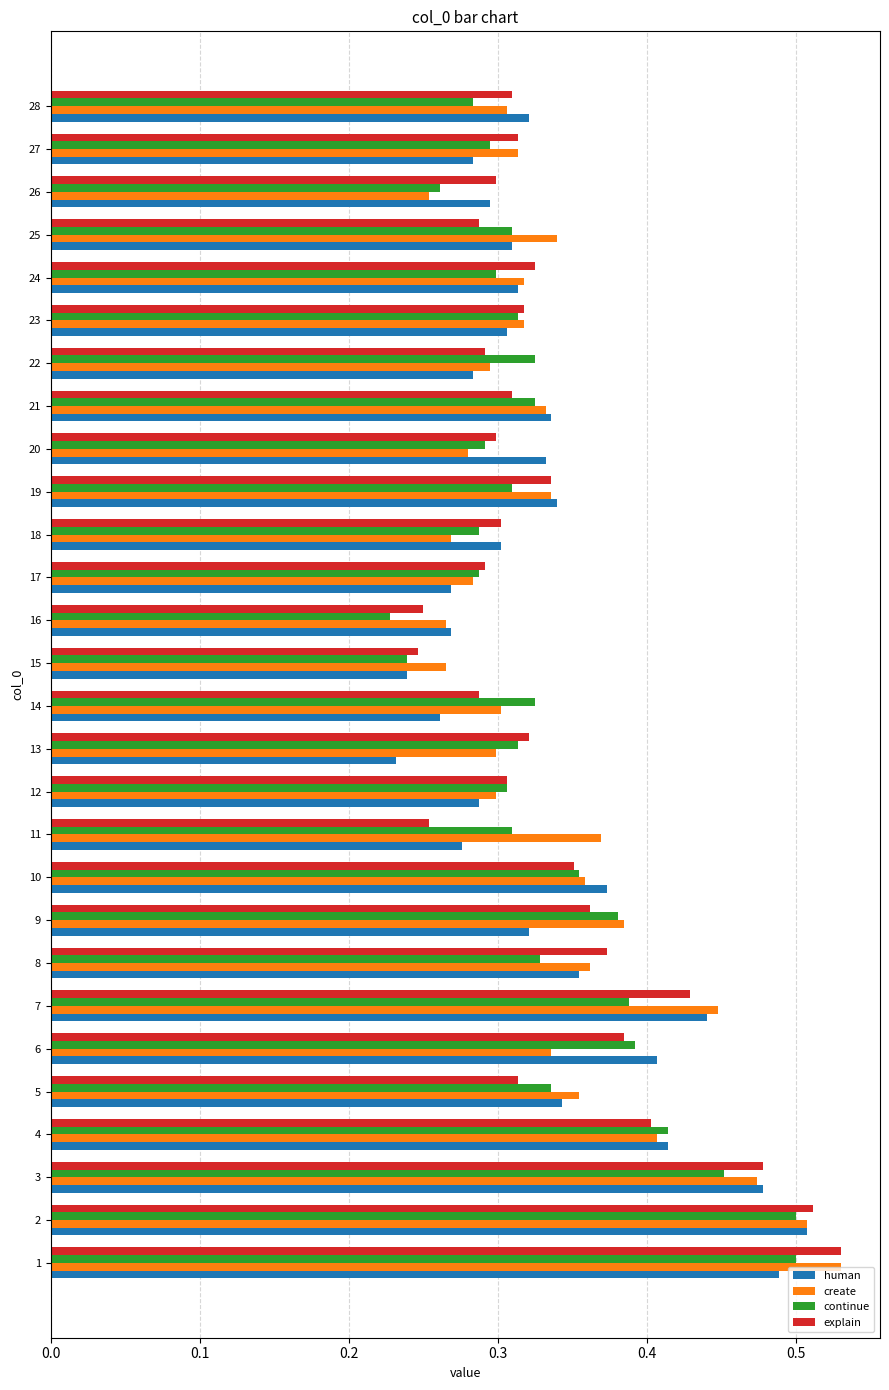

The continue series shows 0.3 at 22. True or false?

True